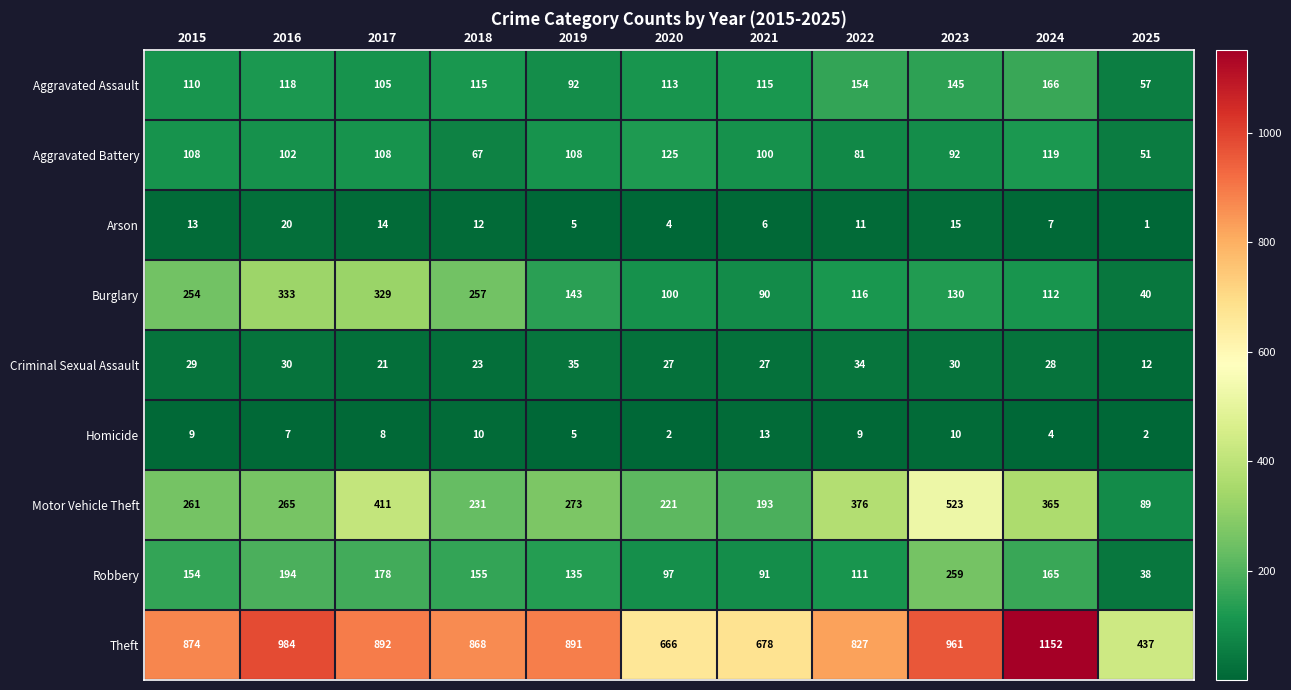

How many data points in Arson are less than 11?

5